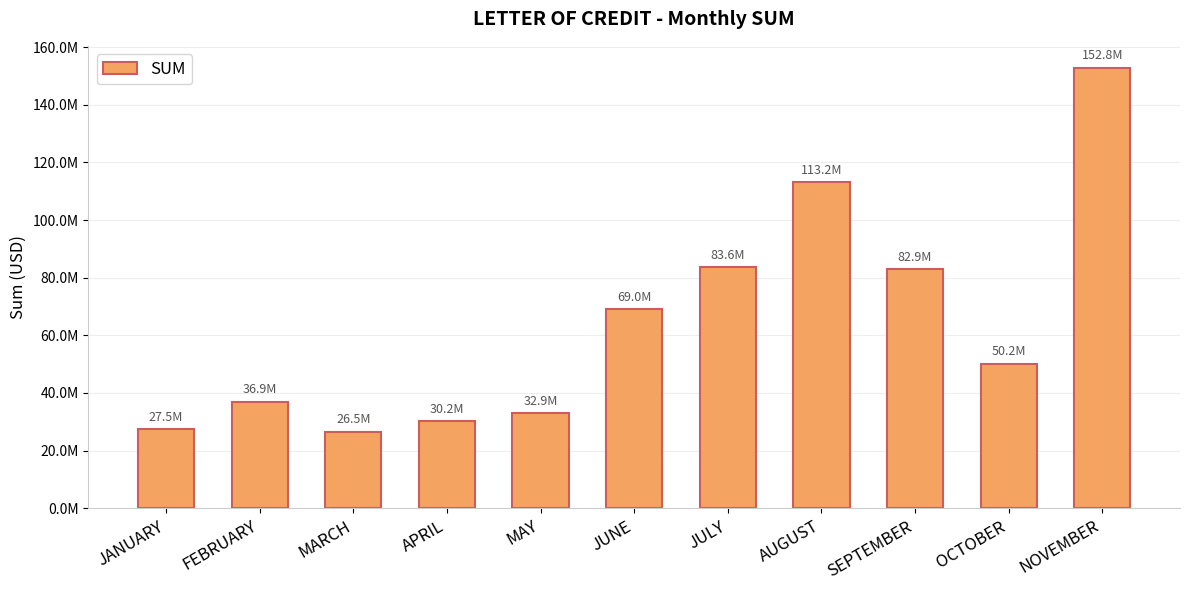

What is the value of the 1st bar from the left?

27469259.1